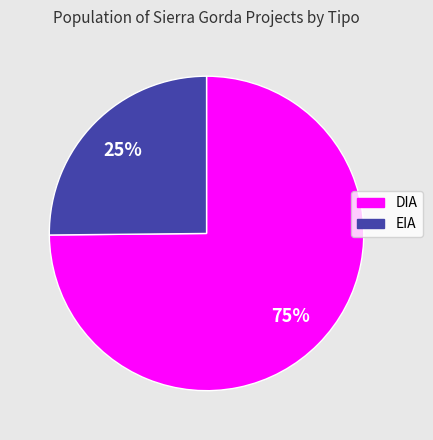

Which category has the biggest portion of the pie?

DIA